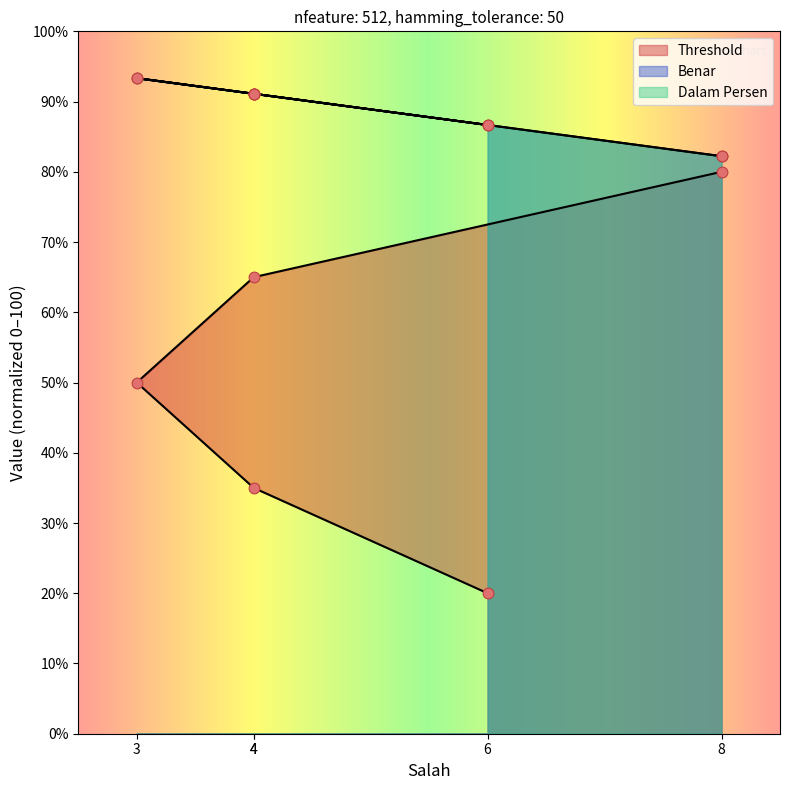

Which series has the largest total across all categories?

Benar